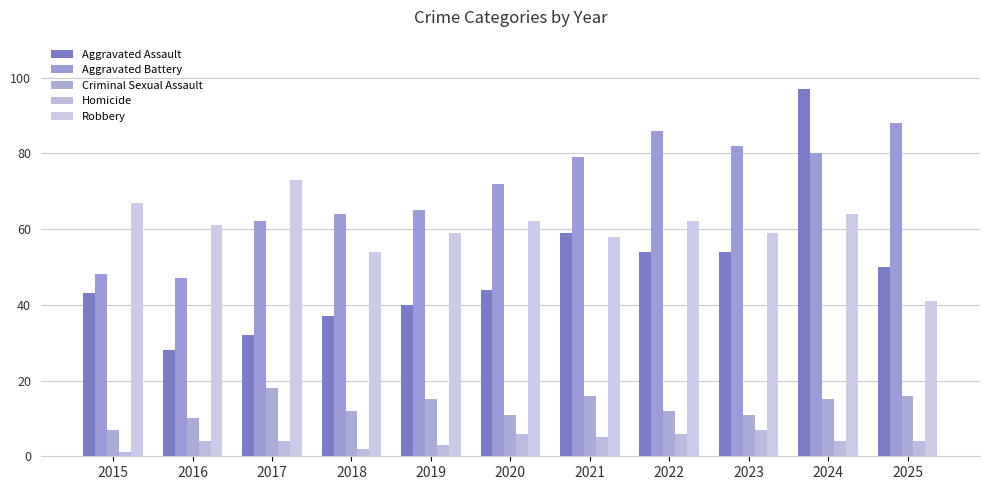

Which series has the largest total across all categories?

Aggravated Battery